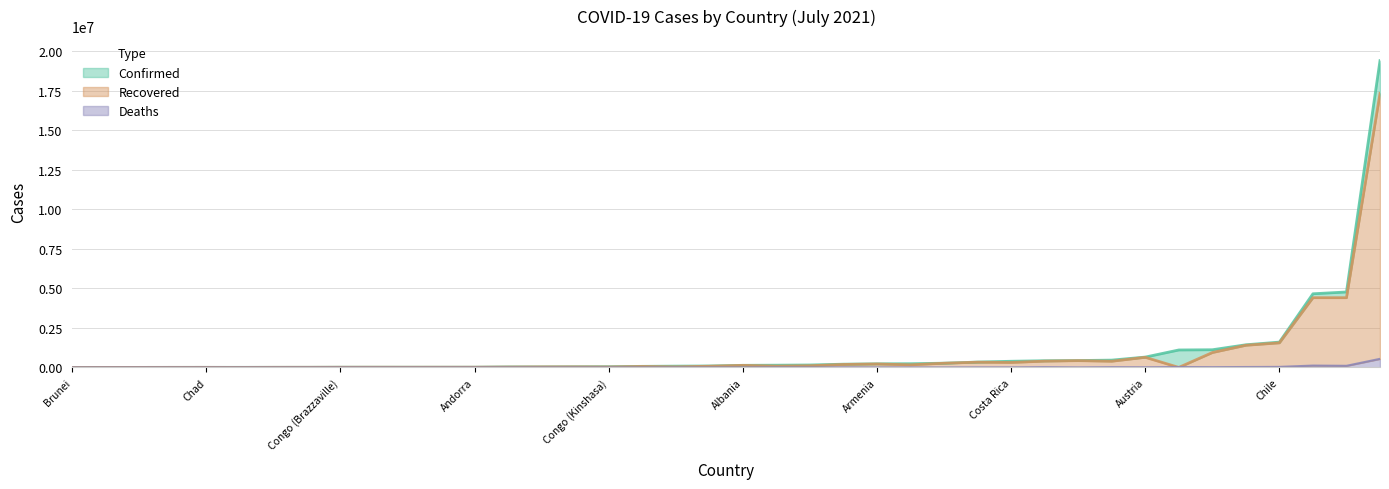

Reading left to right, extract all data points from this chart.

Confirmed: 141489	132697	154486	14359	40906	1268	4769142	227522	32017	653998	338586	13566	267949	1117310	4258	435020	1103413	13683	8244	2427	462154	205313	91902	19391845	283	423078	13536	234710	5894	33317	67971	81467	1431358	7142	4964	1600883	4655921	12933	46356	389798
Recovered: 82586	130081	106337	13897	34790	1224	4407815	218427	23946	639700	331350	12108	265759	941343	4058	428682	0	13035	8081	2125	390745	187885	75782	17319329	260	397363	13340	164670	773	32496	60017	35261	1399791	6859	4777	1553145	4408026	11759	29205	313223
Deaths: 6213	2456	3956	127	969	42	101955	4569	915	10729	4994	273	1380	18125	48	3334	25209	332	107	2	17458	9669	1328	542756	3	18177	169	5281	8	295	1128	1330	26466	98	174	34539	116753	172	1018	4874